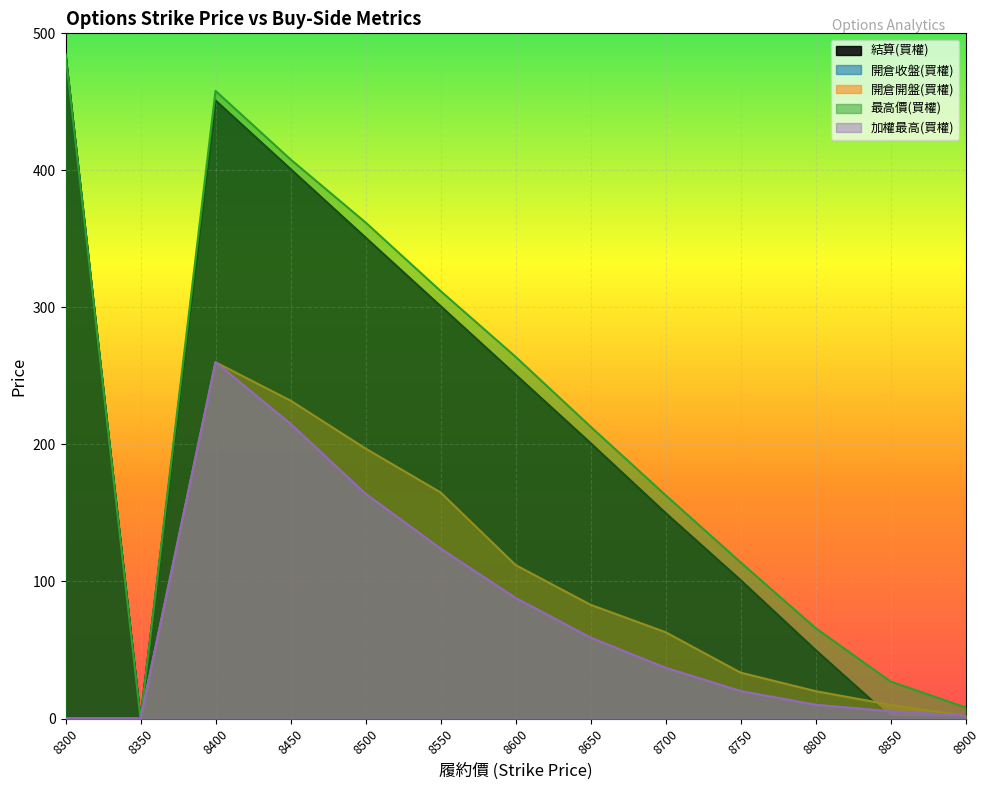

True or false: 最高價(買權) and 開倉收盤(買權) cross at least once.

False